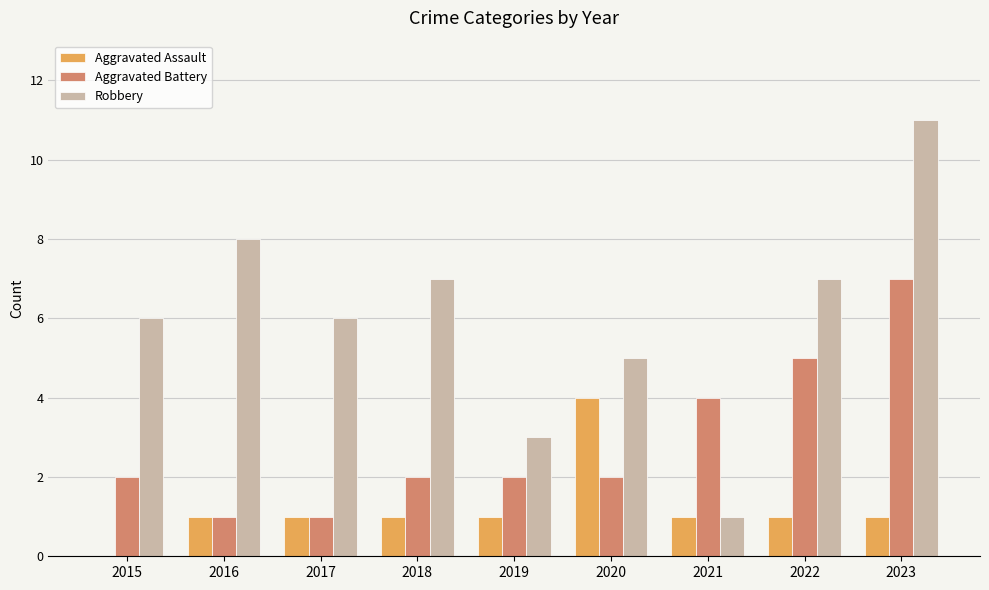

What is the sum of the Robbery values at 2019 and 2018?

10